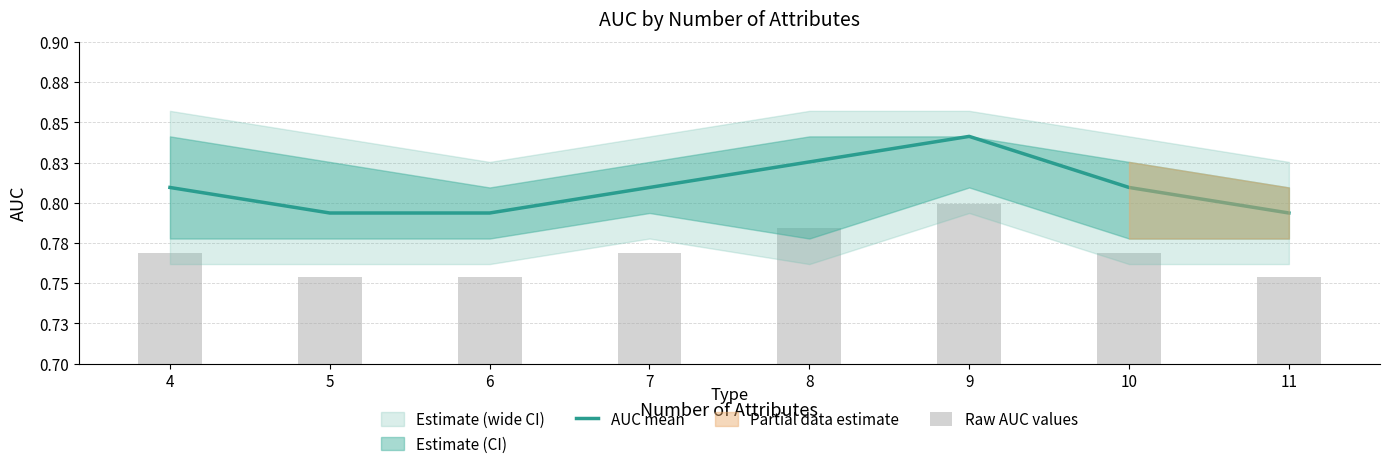

What is the lowest value of the Raw AUC values series?

0.8